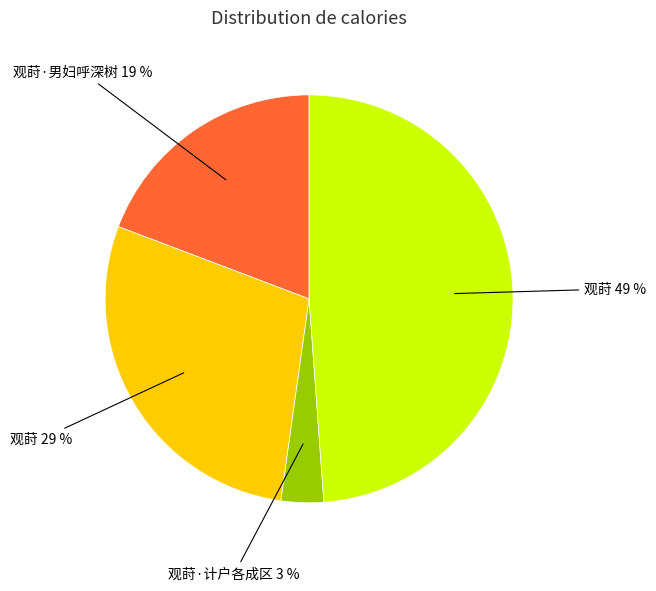

Is there a majority slice in this chart?

No